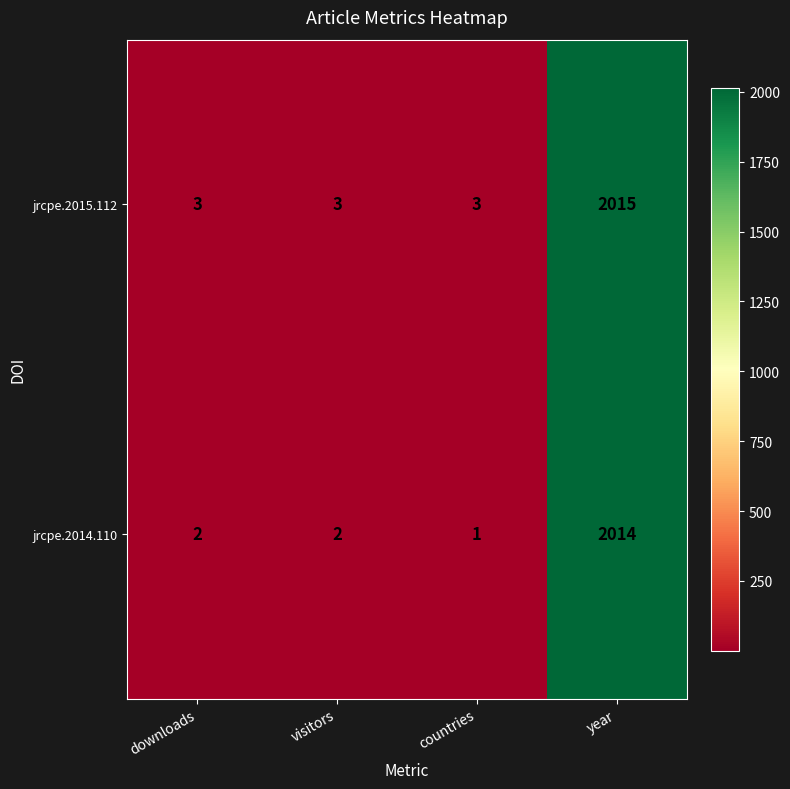

List the series in order of their overall mean, highest first.

jrcpe.2015.112, jrcpe.2014.110